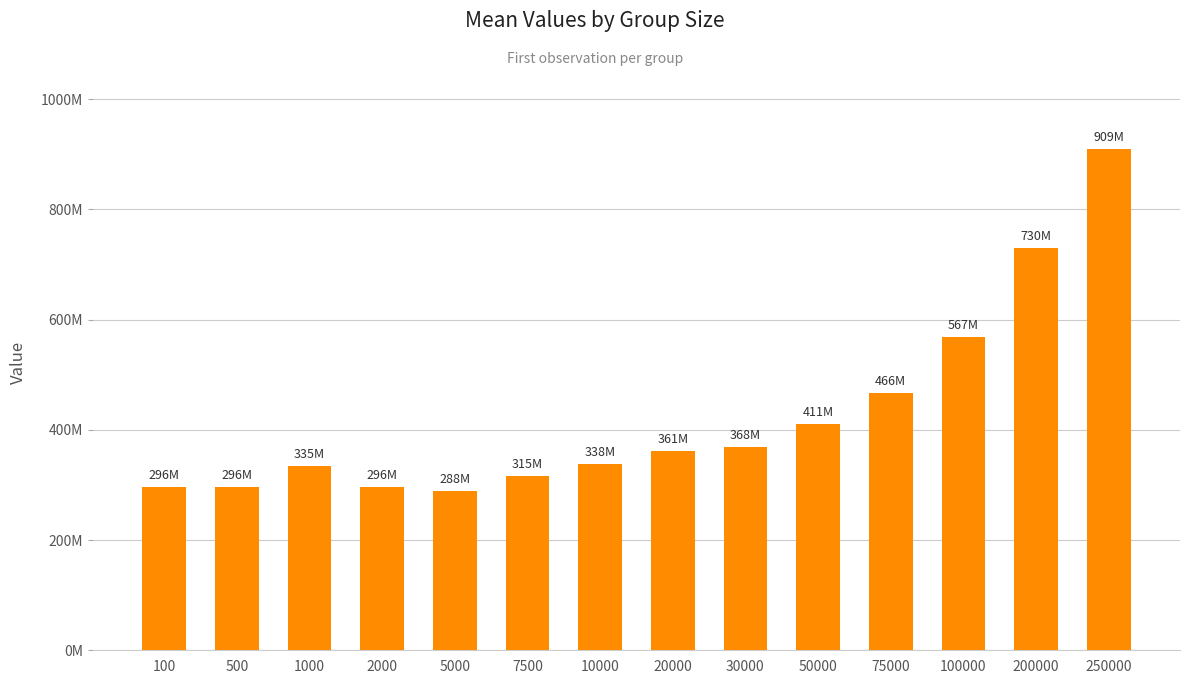

What is the ratio of the value at 75000 to the value at 10000?

1.4